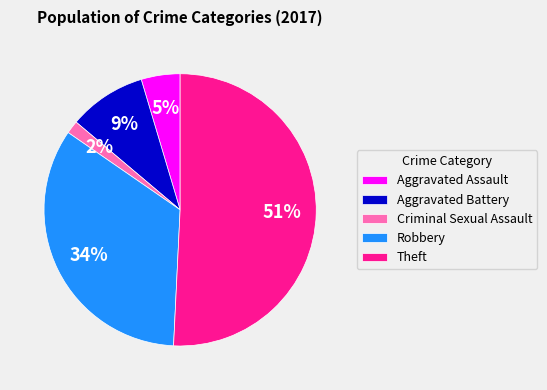

True or false: Robbery accounts for 34% of the total.

True